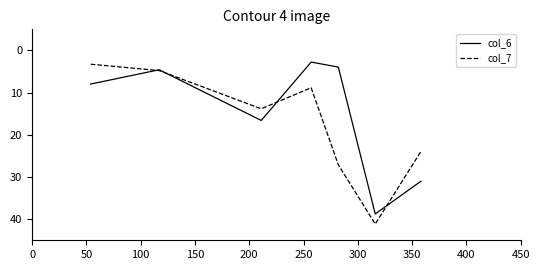

What is the greatest value displayed?

41.1